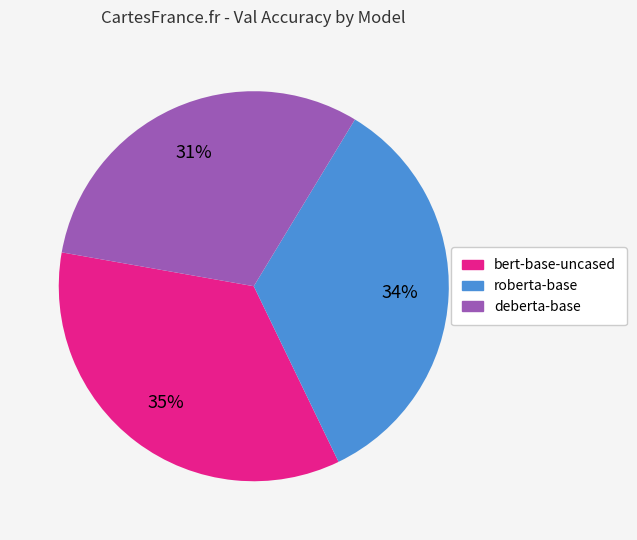

To the nearest percent, what is the difference between the largest and smallest slice percentages?

4%